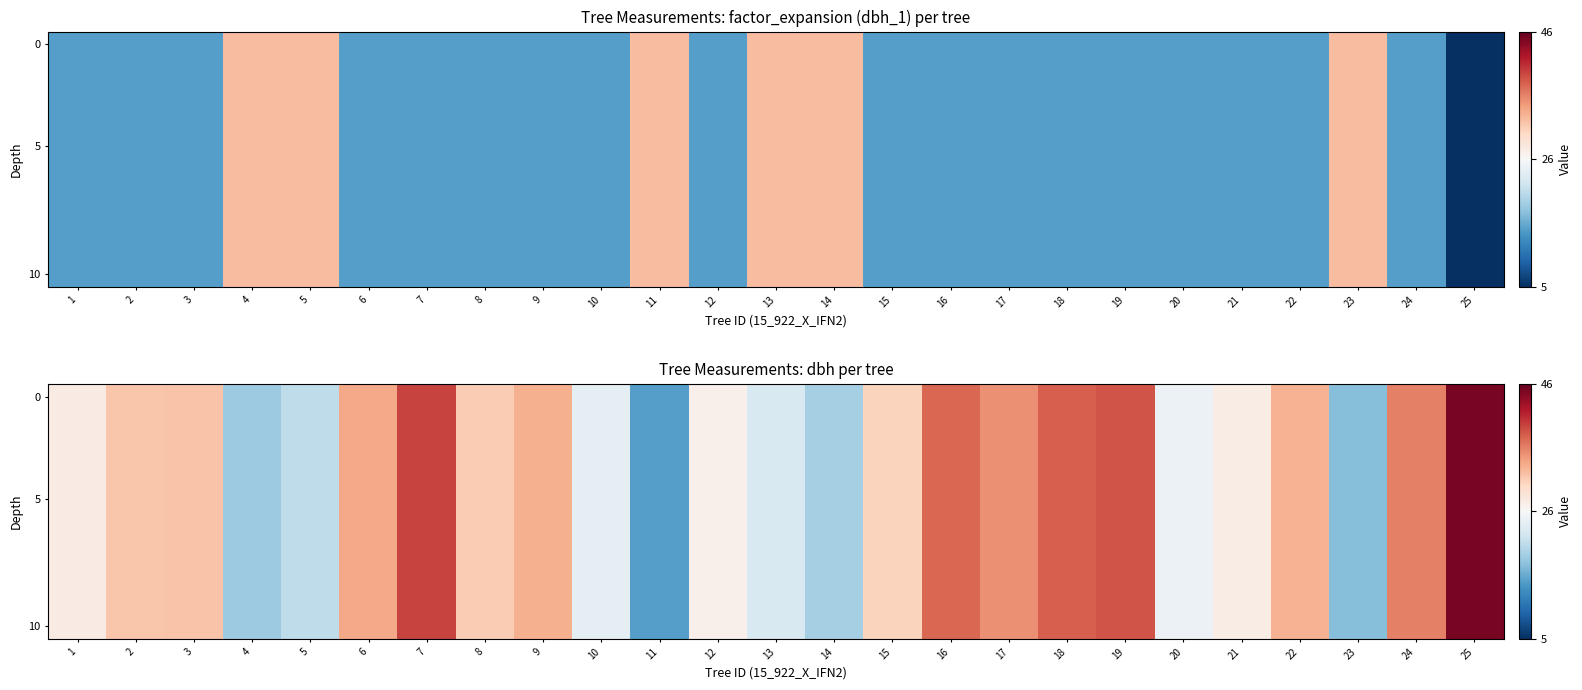

What is the sum of all 0 values?

729.5